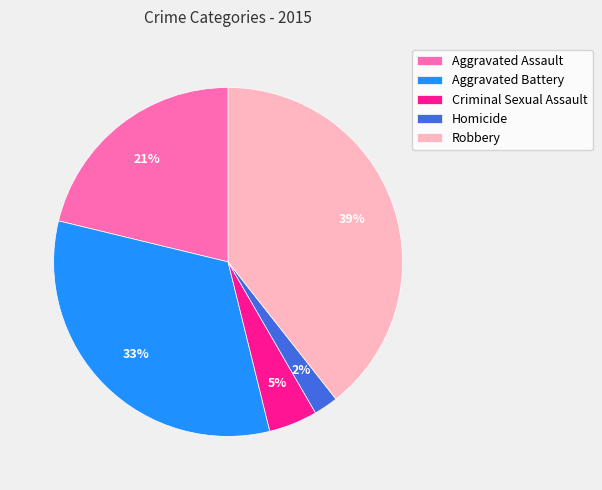

The Aggravated Battery slice represents 33% of the pie. True or false?

True